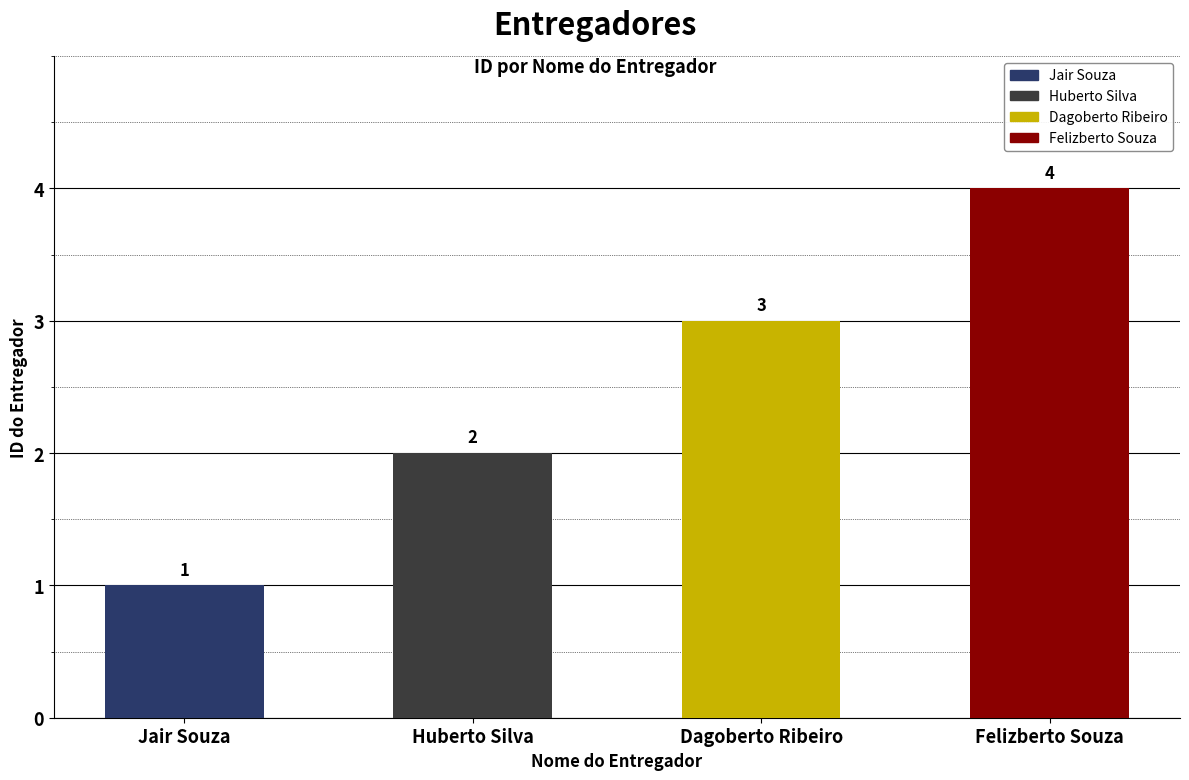

List the labels in order of value, smallest first.

Jair Souza, Huberto Silva, Dagoberto Ribeiro, Felizberto Souza